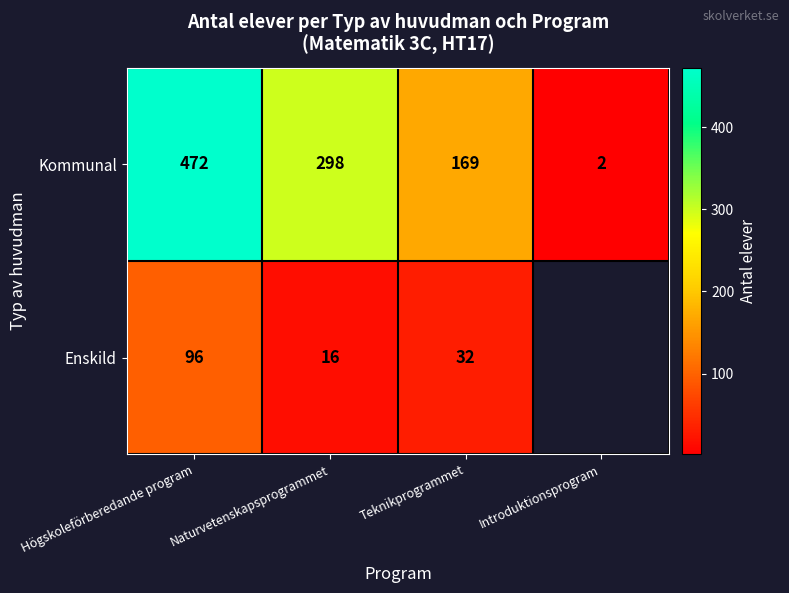

What is the maximum value shown in the chart?

472.0